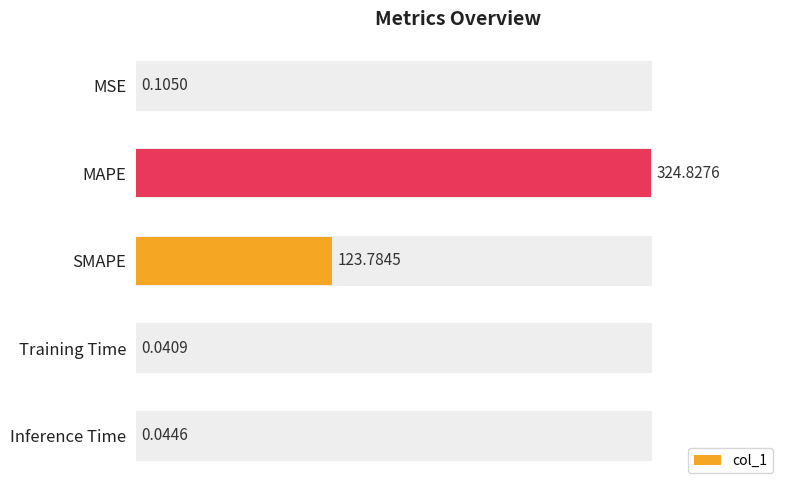

What is the average value?

89.8